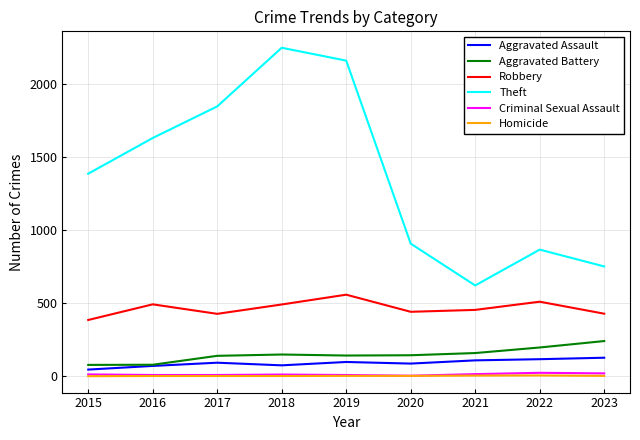

Is the value of Theft at 2017 greater than the value of Aggravated Battery at 2021?

Yes